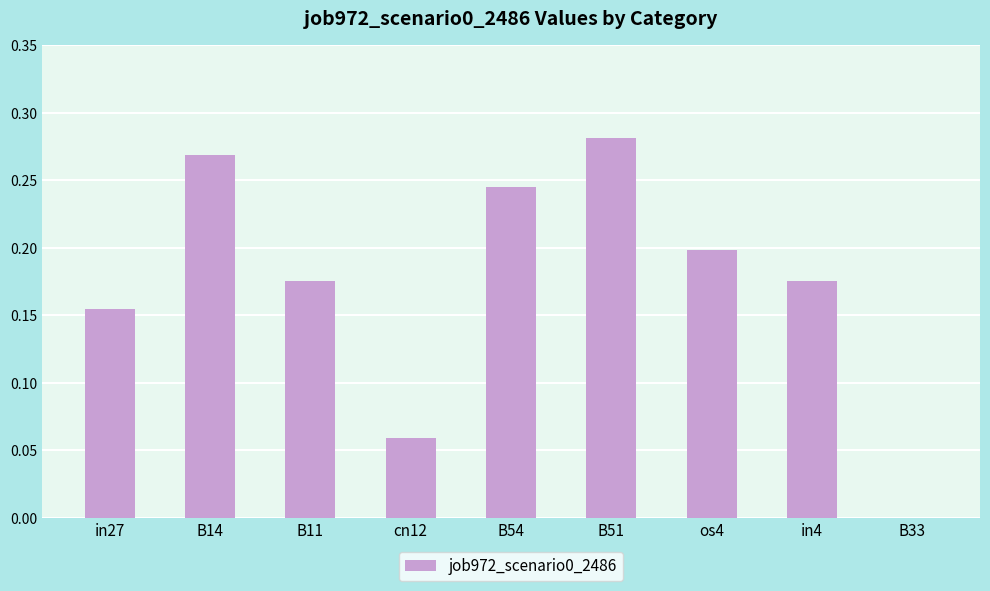

Which label corresponds to the largest value in the chart?

B51